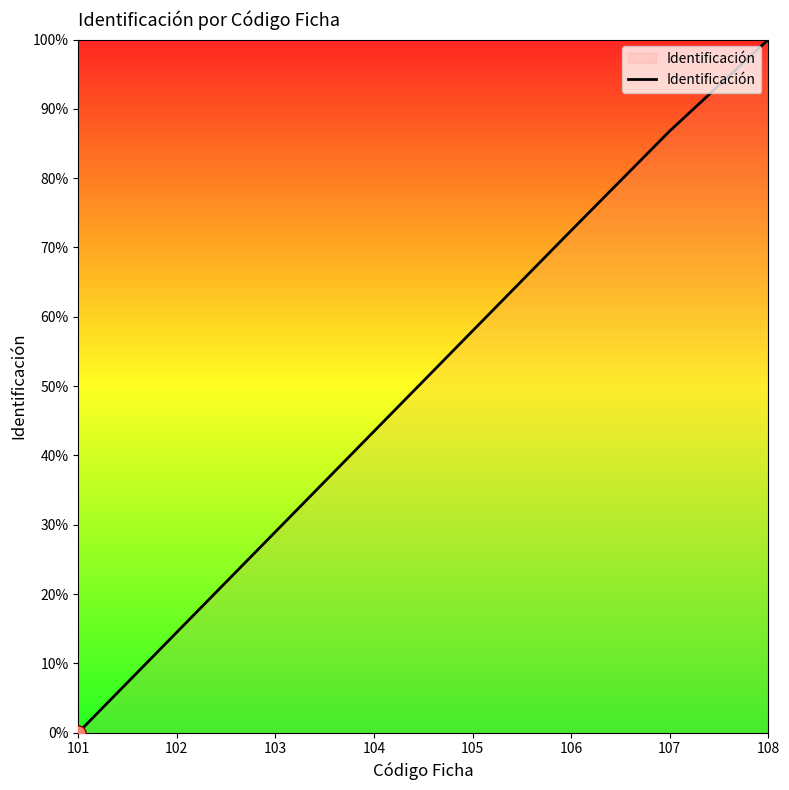

Which has a higher value, 105 or 106?

106